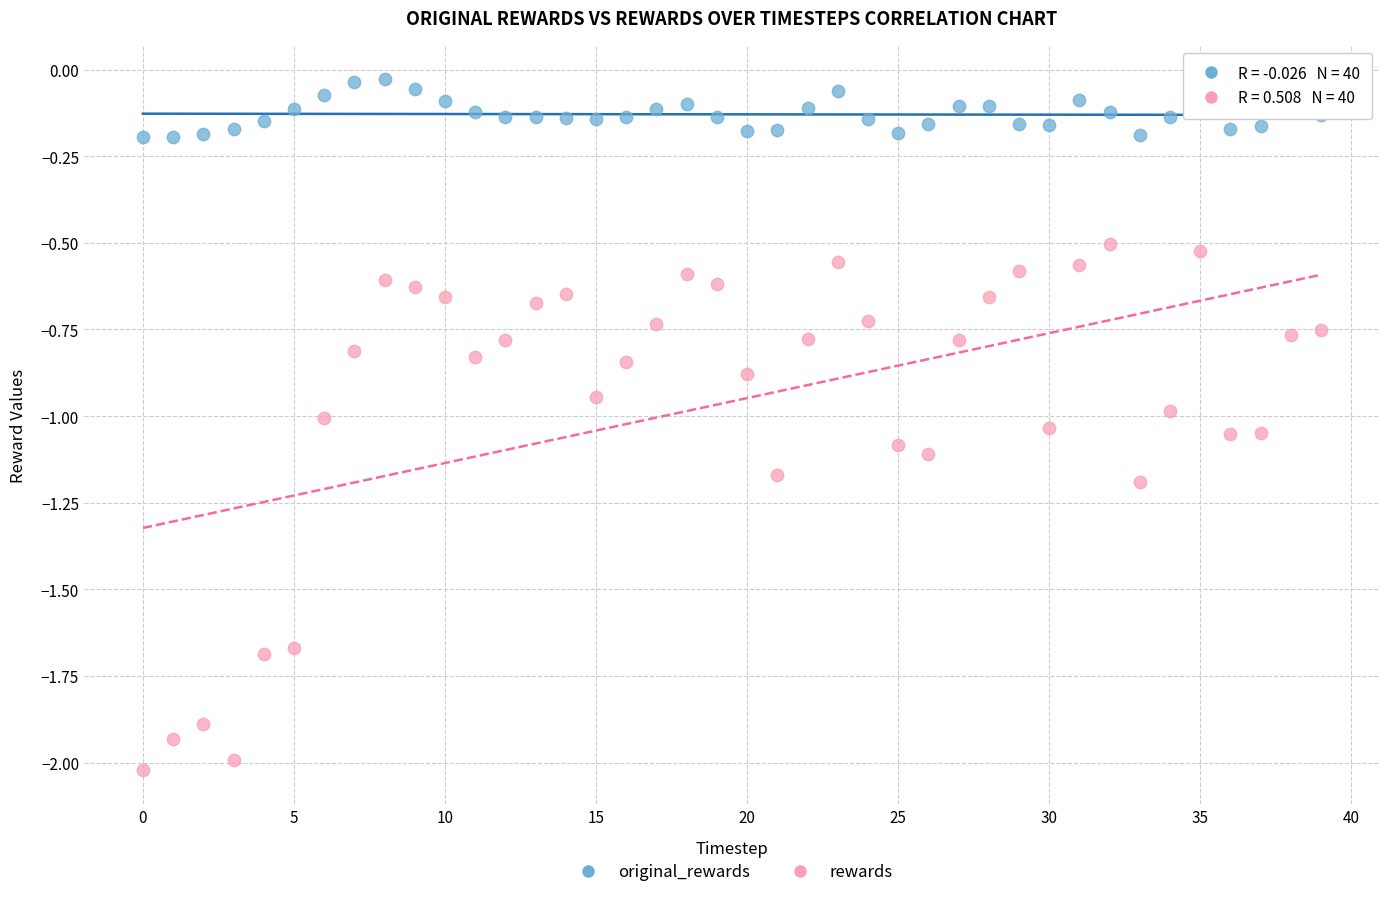

Which series has the widest spread of Y values?

rewards